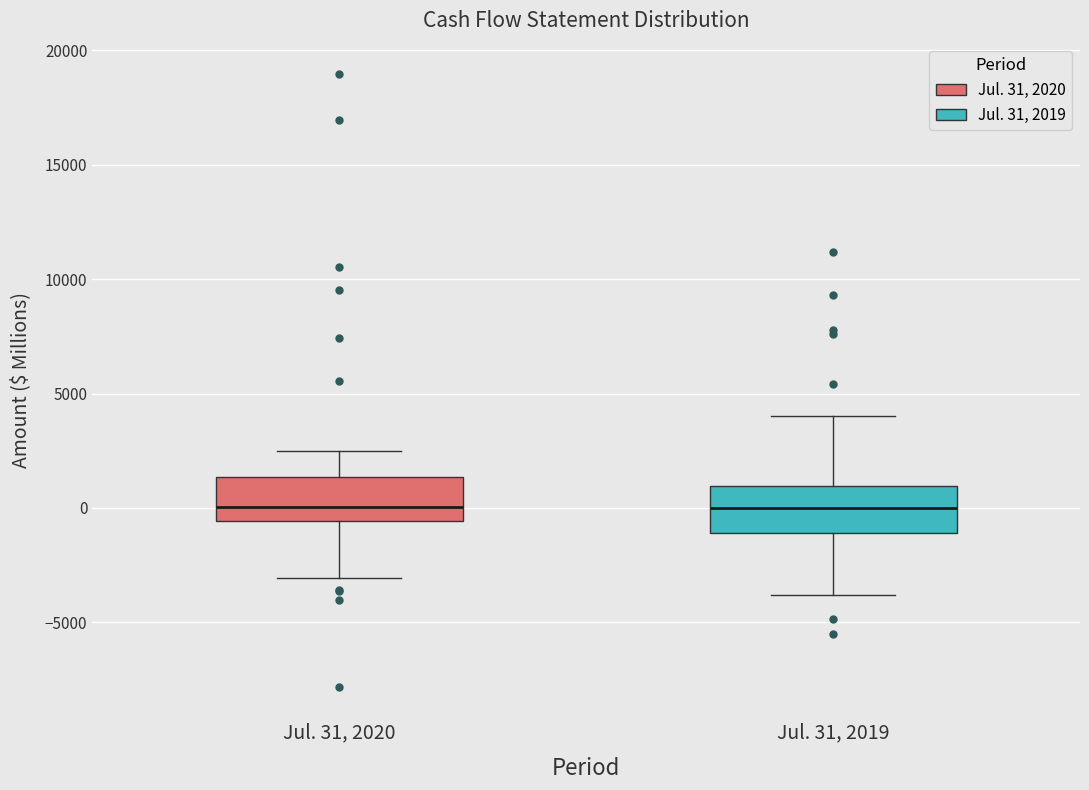

Reading left to right, transcribe this box plot: for each box, give where its median line is, the range the box spans, and where its two whiskers end, as read against the y-axis. The values are not printed on the chart, so give them approximately, as read against the axis.

Jul. 31, 2020: median 0, box -500 to 1500, whiskers -3000 to 2500
Jul. 31, 2019: median 0, box -1000 to 1000, whiskers -4000 to 4000